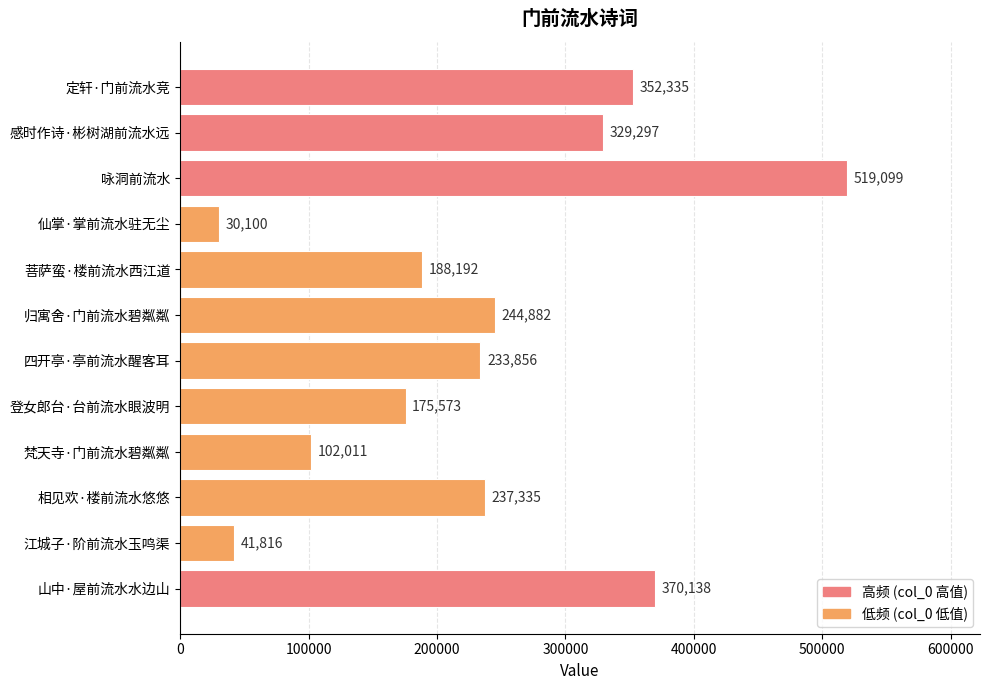

What is the difference between the second highest and second lowest values?

328322